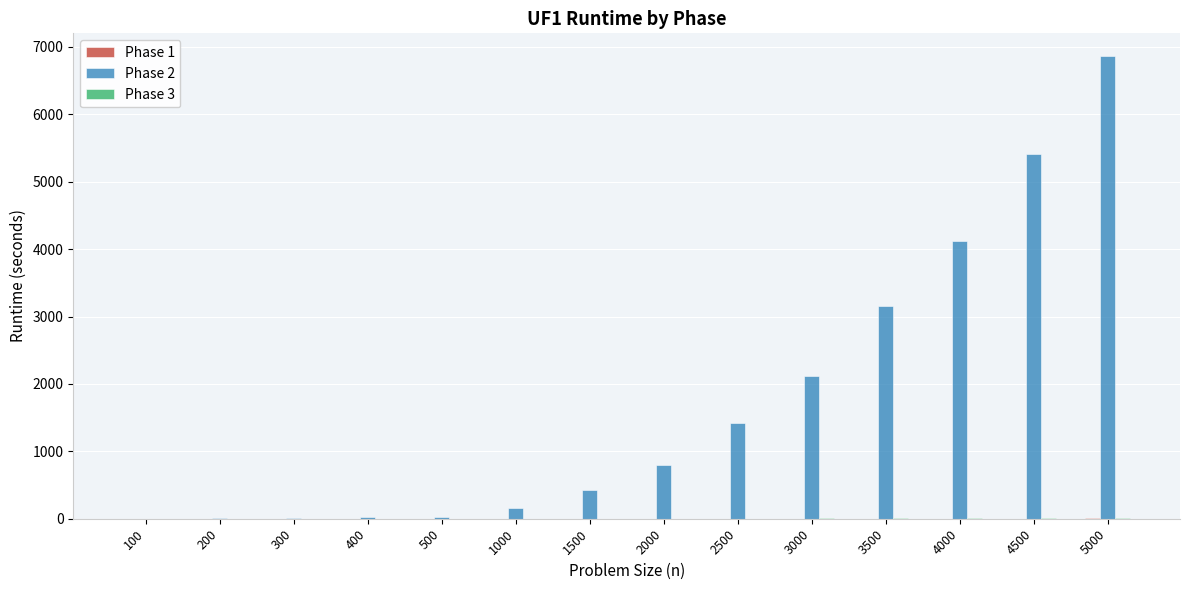

At which category is the sum across all series the highest?

5000